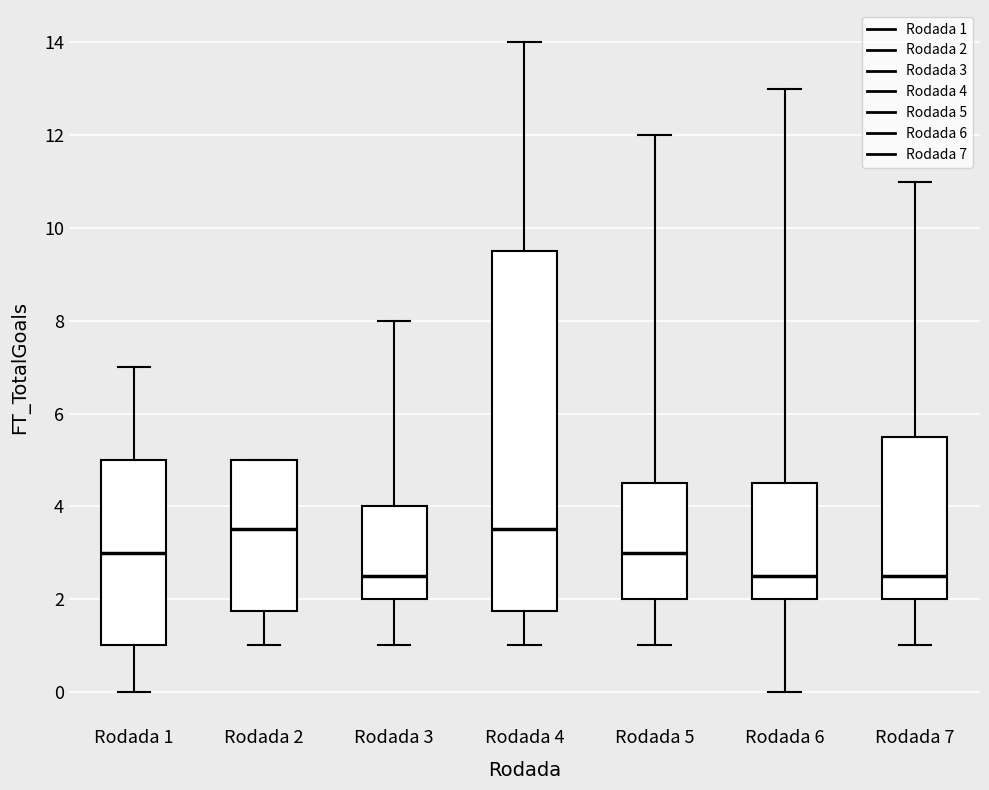

Where does the upper whisker of the box for Rodada 7 end on the y-axis? The values are not printed on the chart, so give them approximately, as read against the axis.

11.0